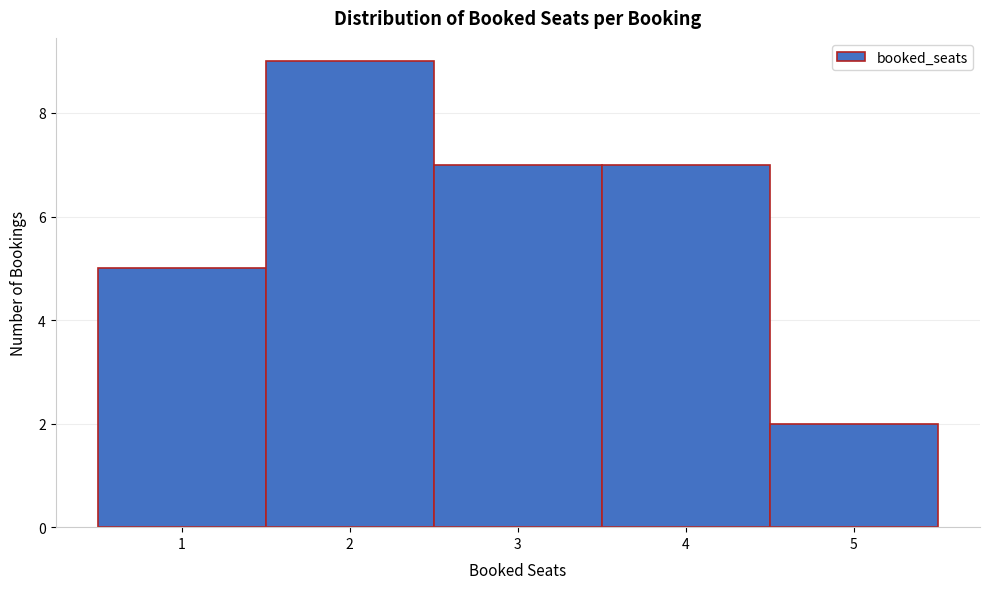

Reading left to right, list every bar in this chart as the range it spans on the x-axis followed by its height. The values are not printed on the chart, so give them approximately, as read against the axis.

0.5 to 1.5: 5
1.5 to 2.5: 9
2.5 to 3.5: 7
3.5 to 4.5: 7
4.5 to 5.5: 2